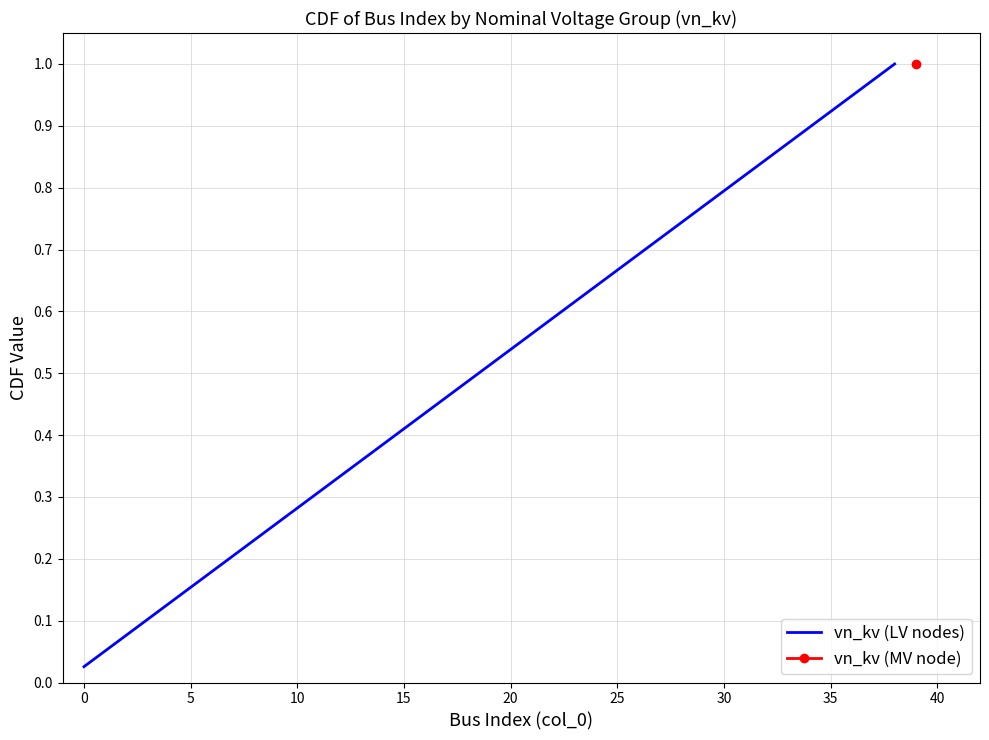

What is the value of the 30th point from the left?

0.8